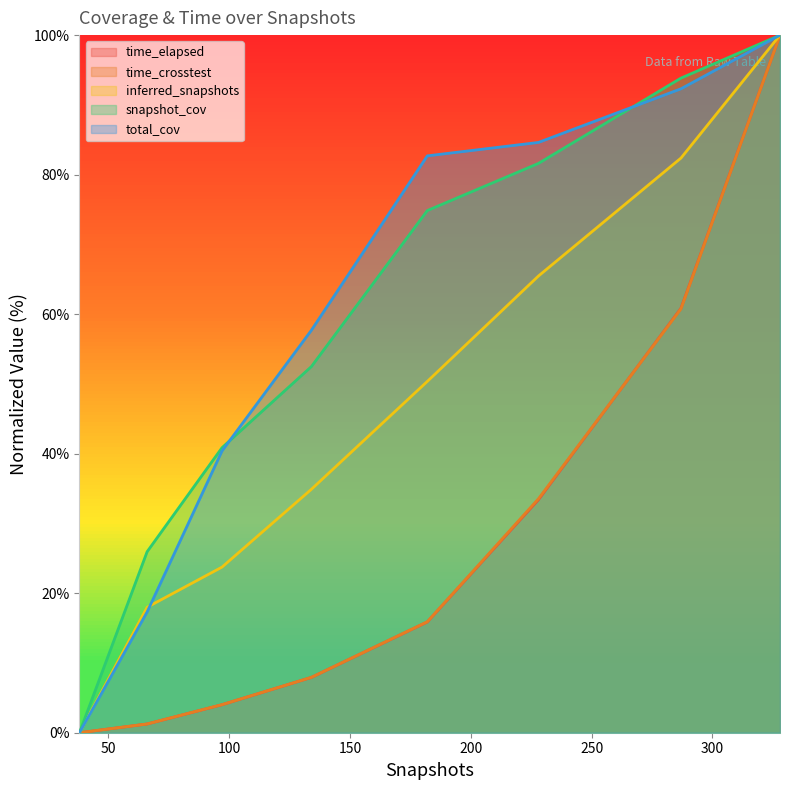

What is the sum of the time_elapsed values at 328 and 97?

104.0